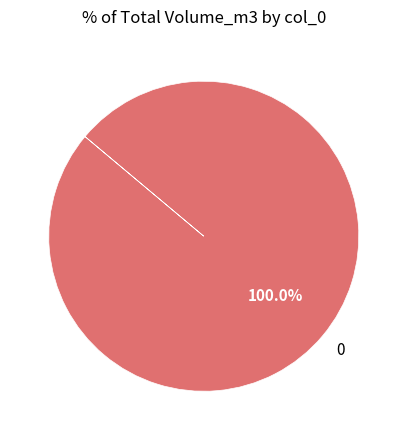

Is there a majority slice in this chart?

Yes